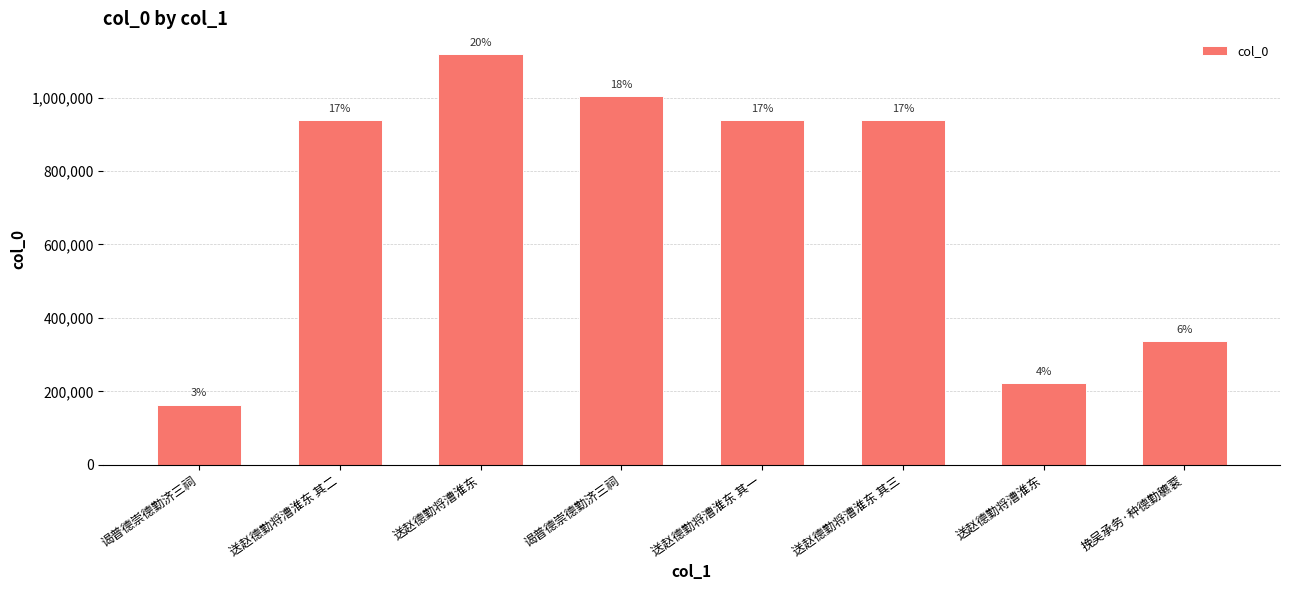

Are the bars horizontal?

No